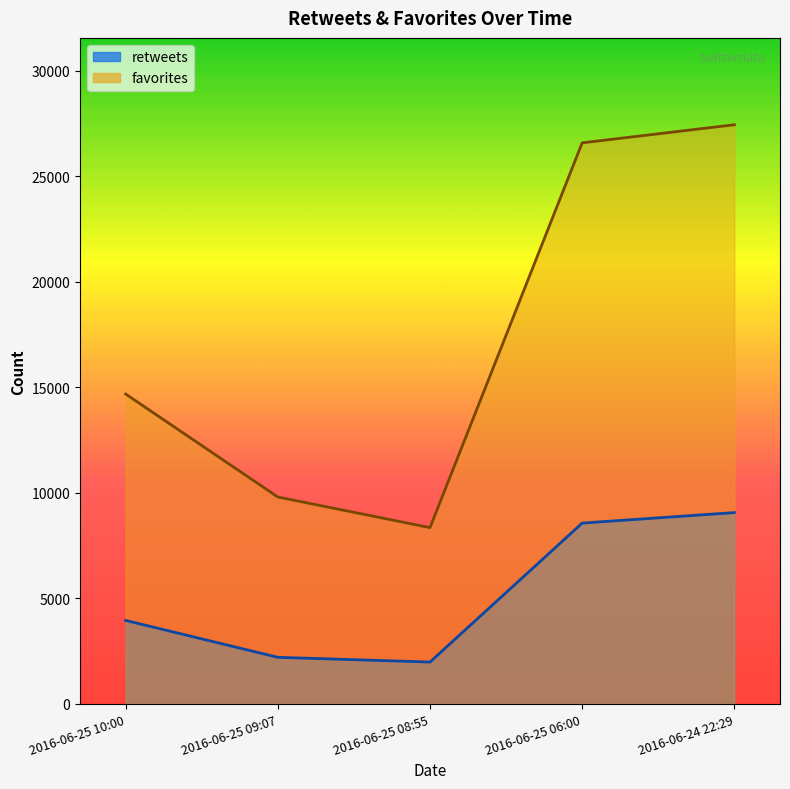

How many values in the favorites series are below 14678?

2